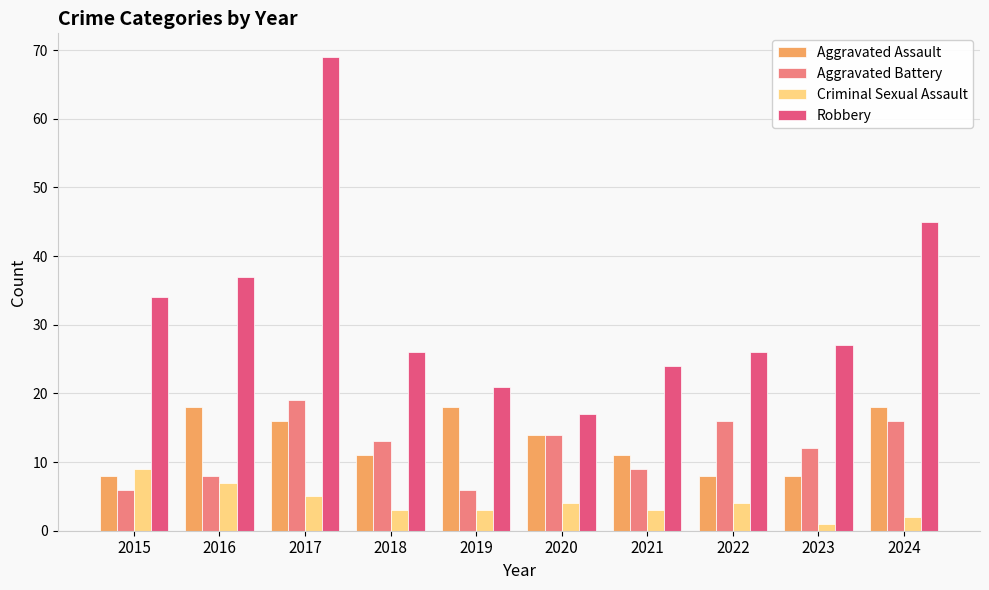

Reading right to left, what are all the values shown in this chart?

Aggravated Assault: 18	8	8	11	14	18	11	16	18	8
Aggravated Battery: 16	12	16	9	14	6	13	19	8	6
Criminal Sexual Assault: 2	1	4	3	4	3	3	5	7	9
Robbery: 45	27	26	24	17	21	26	69	37	34